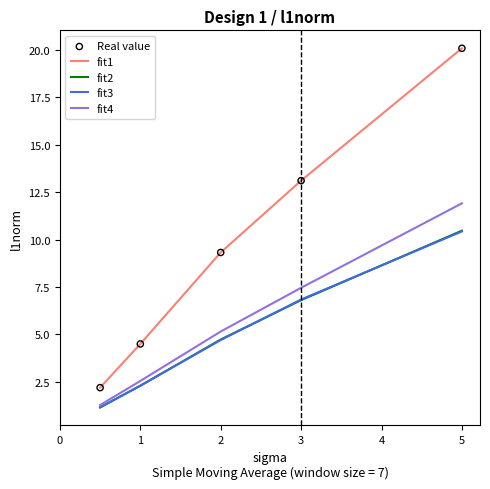

At how many categories does at least one series exceed 12?

2